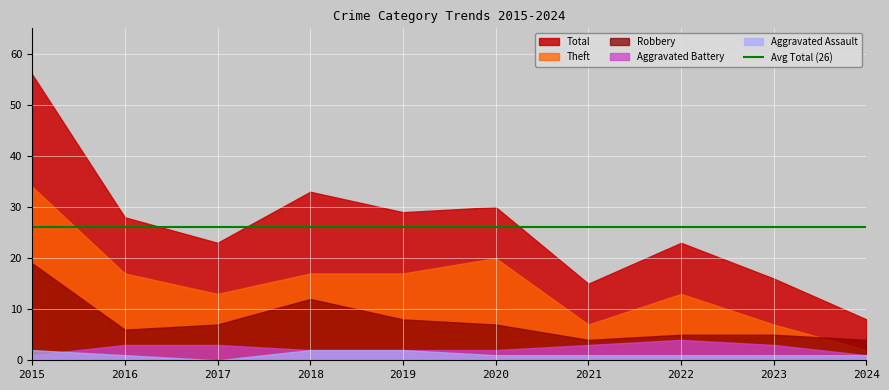

List the series in order of their peak value, highest first.

Total, Theft, Robbery, Aggravated Battery, Aggravated Assault